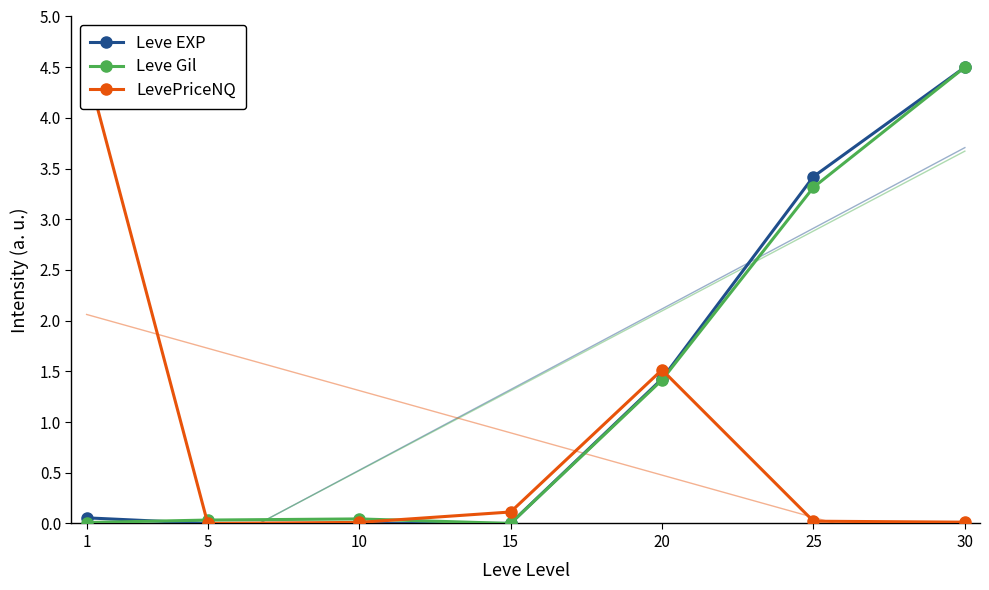

What is the total value across all series at 20?

4.4